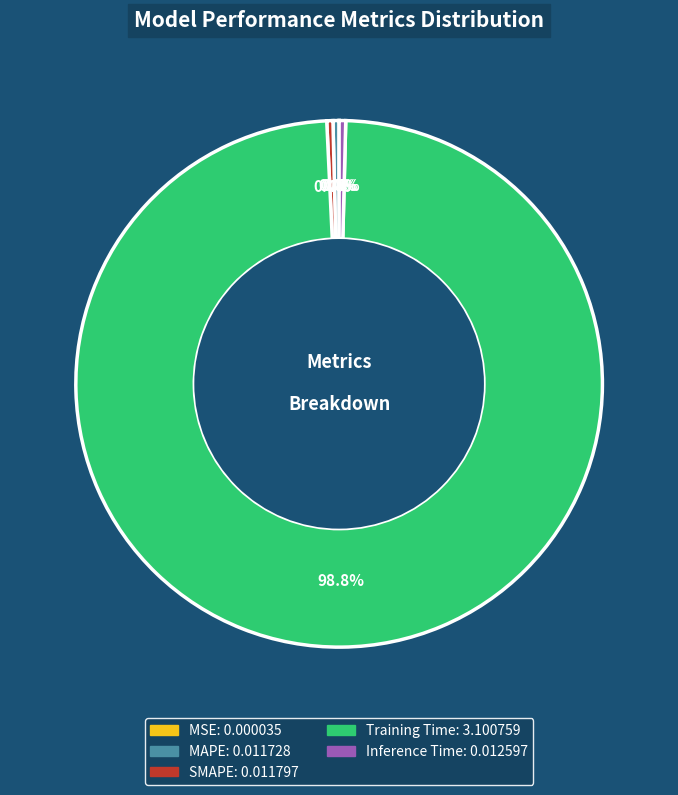

What percentage is NOT represented by MAPE?

99.6%